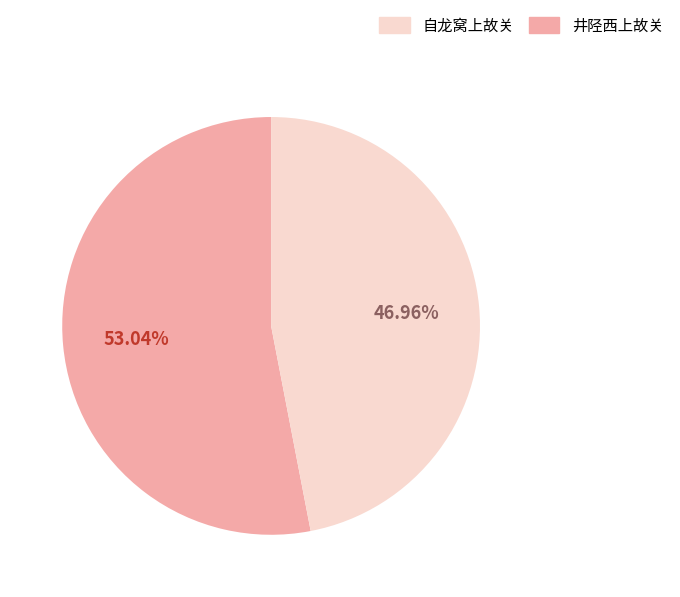

Is there a majority slice in this chart?

Yes